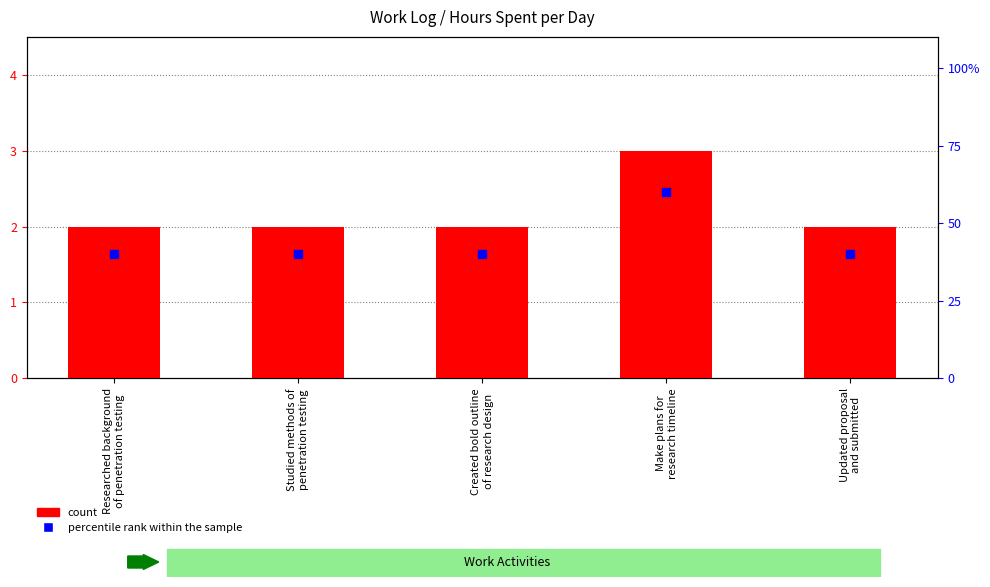

Which series has the largest total across all categories?

percentile rank within the sample